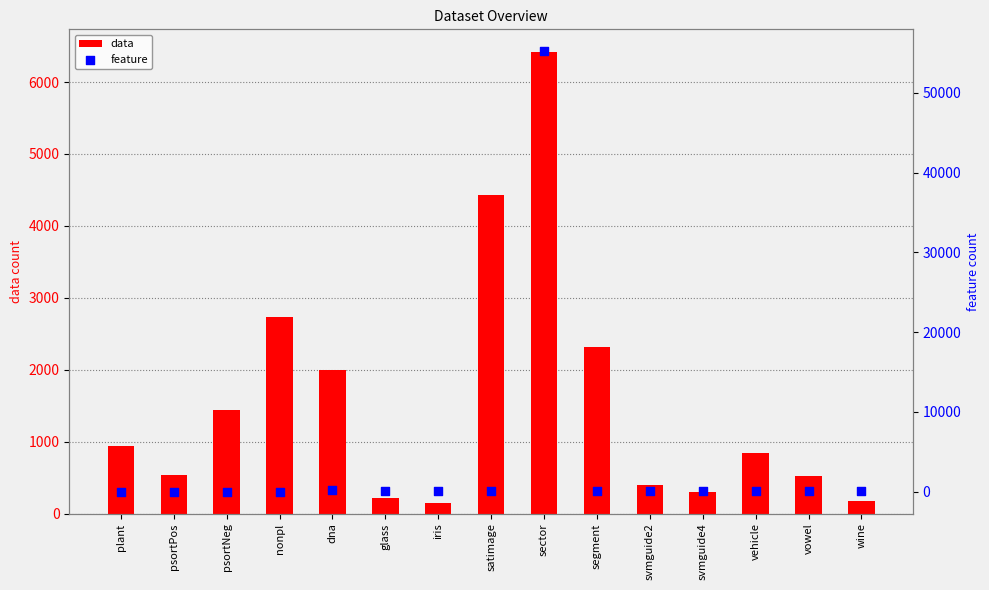

Which series has the largest Y range (max minus min)?

feature